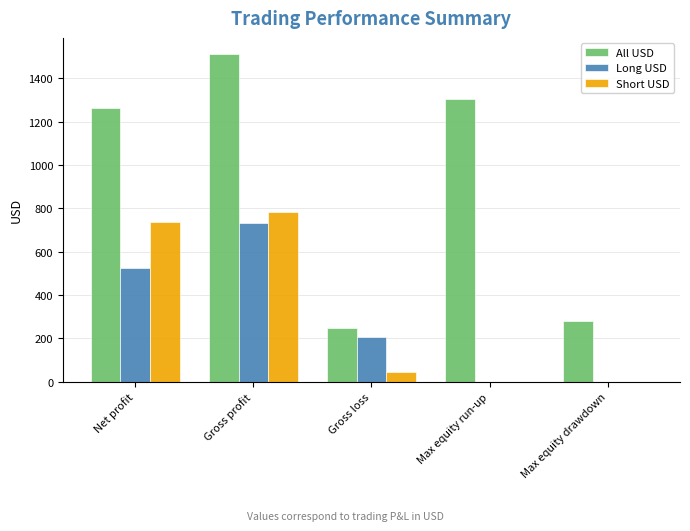

Are the bars horizontal?

No